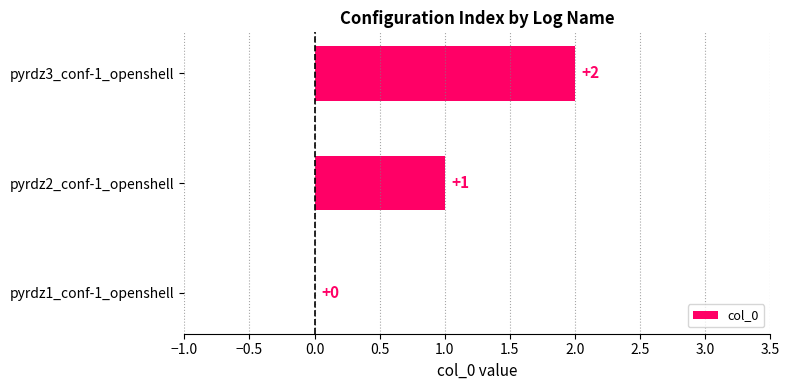

The value at pyrdz1_conf-1_openshell is 0. True or false?

True